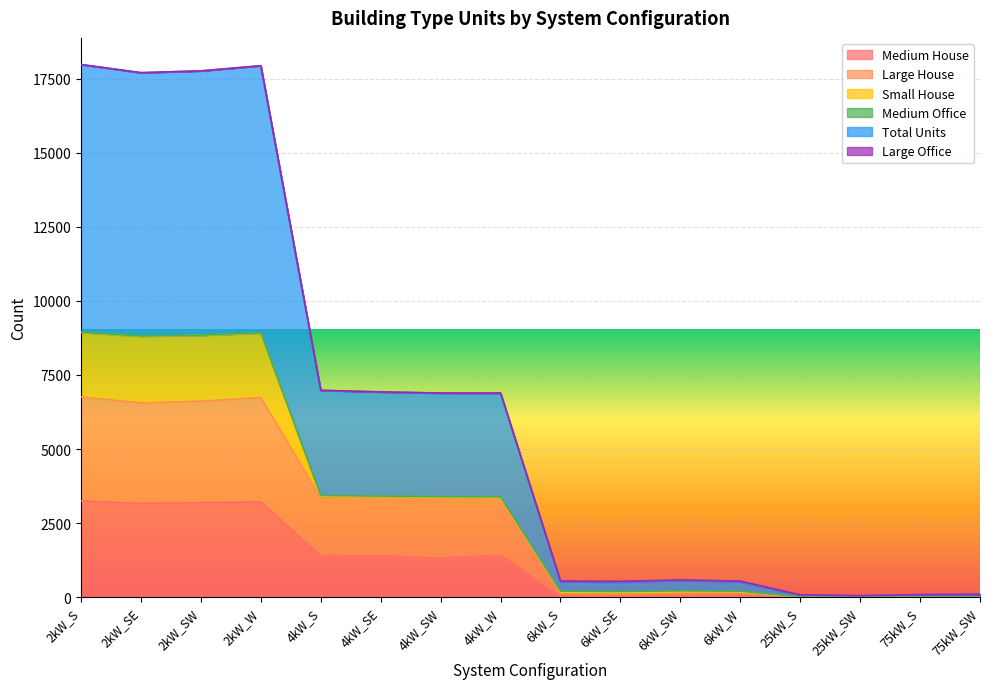

What is the maximum value for Large House?

6758